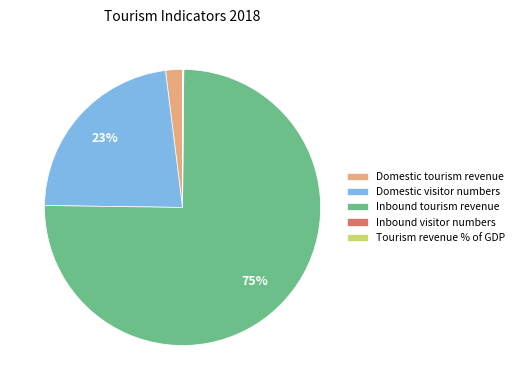

To the nearest percent, what is the average slice percentage?

20%